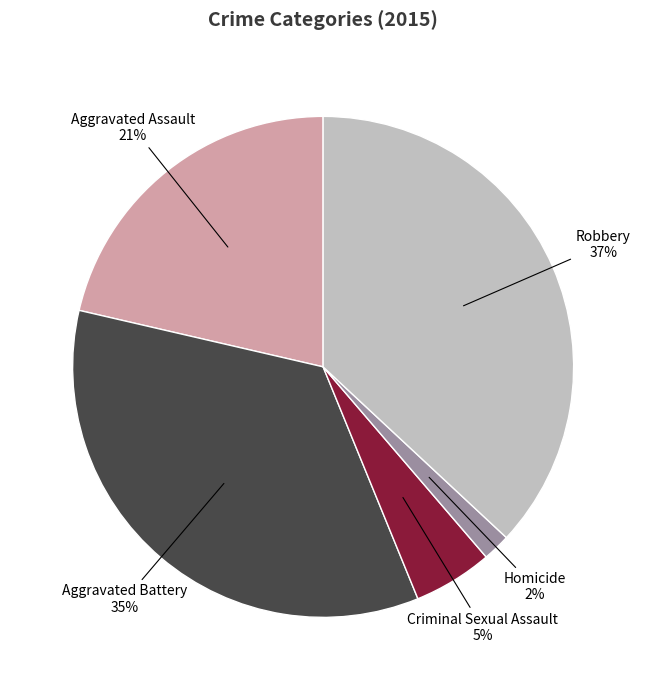

To the nearest percent, what is the average slice percentage?

20%